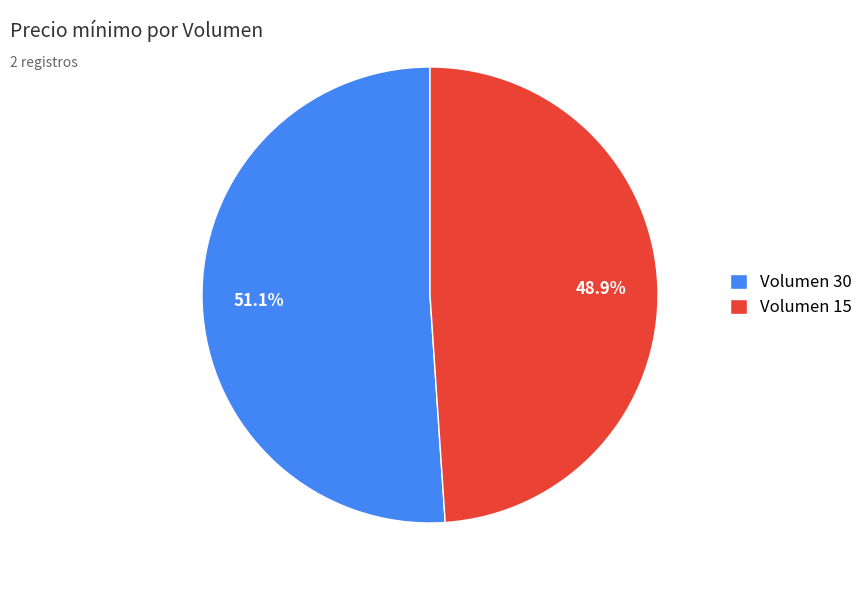

What is the largest slice in the pie chart?

Volumen 30